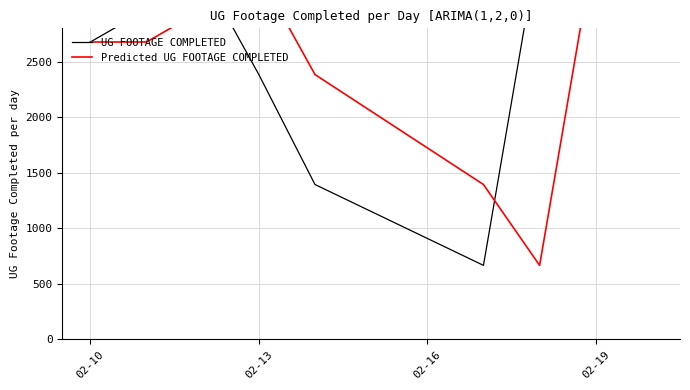

What is the sum of all UG FOOTAGE COMPLETED values?

28680